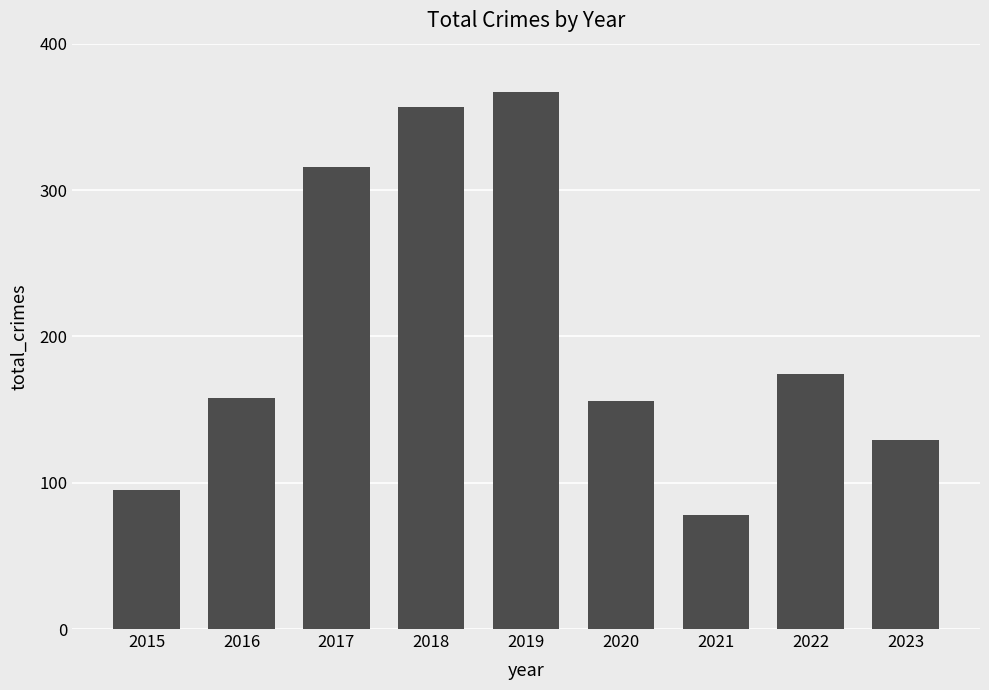

What is the difference between the values at 2016 and 2015?

63